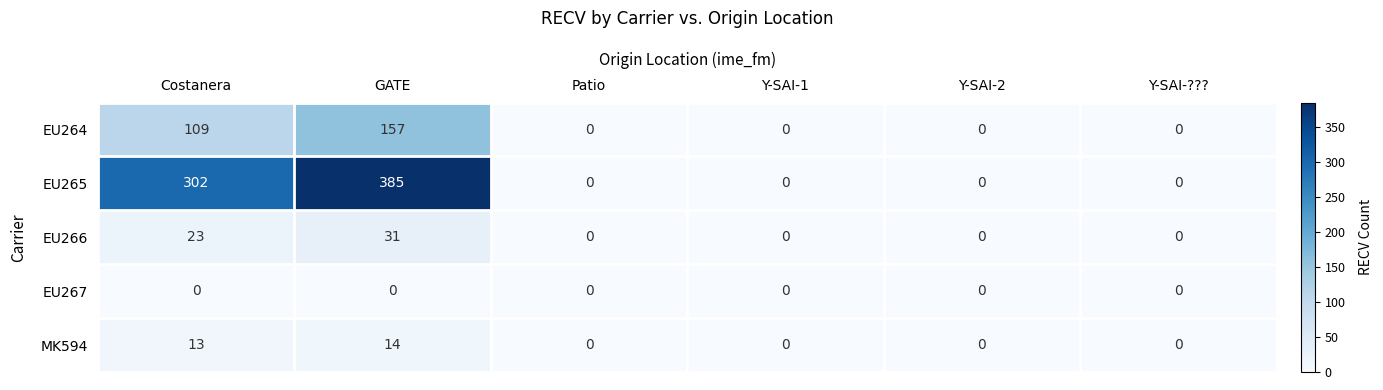

Which series has the largest total across all categories?

EU265